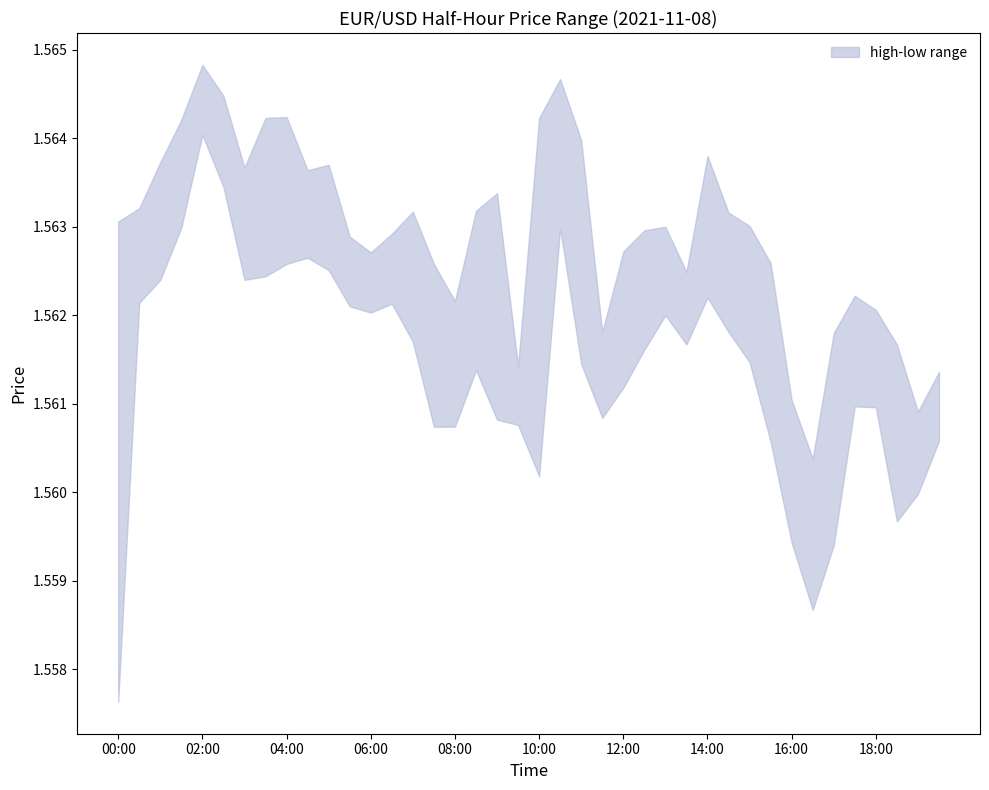

How many interior local valleys does the low series have?

7